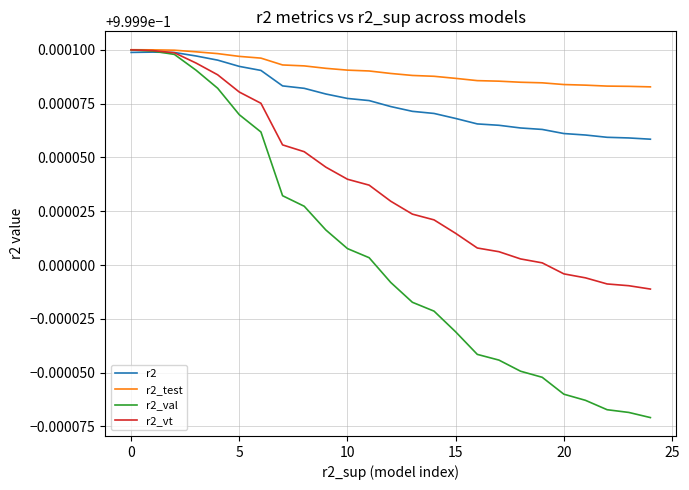

Which series has the largest total across all categories?

r2_test